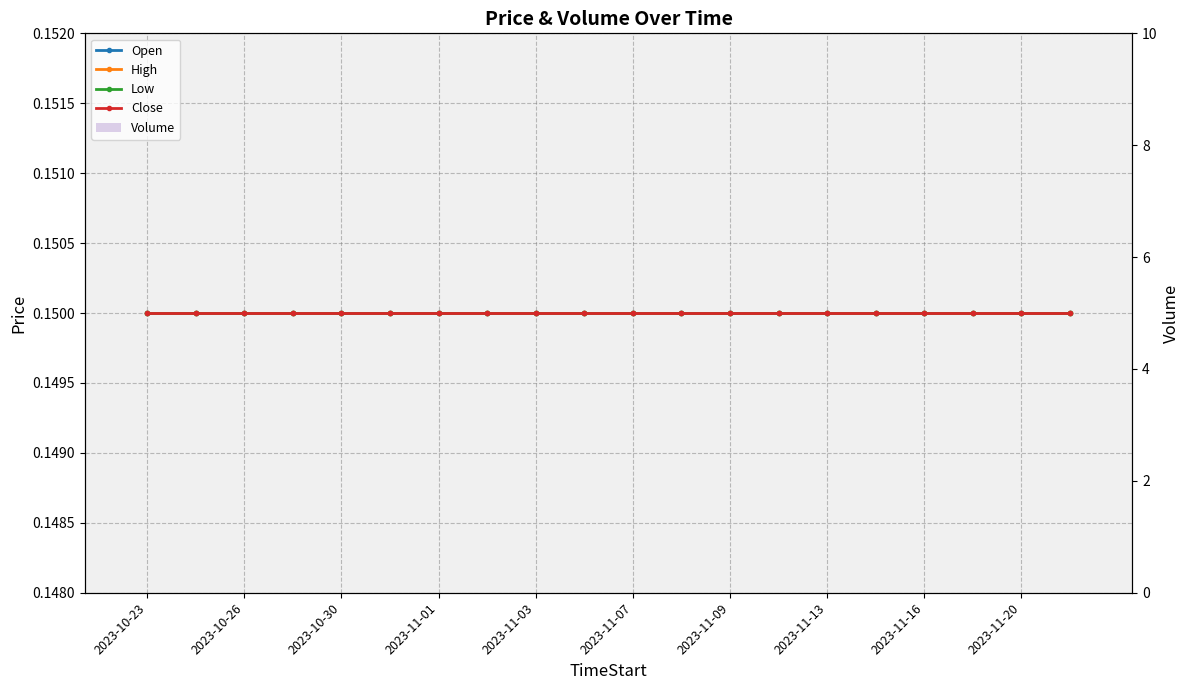

How many bars are there in each group?

5